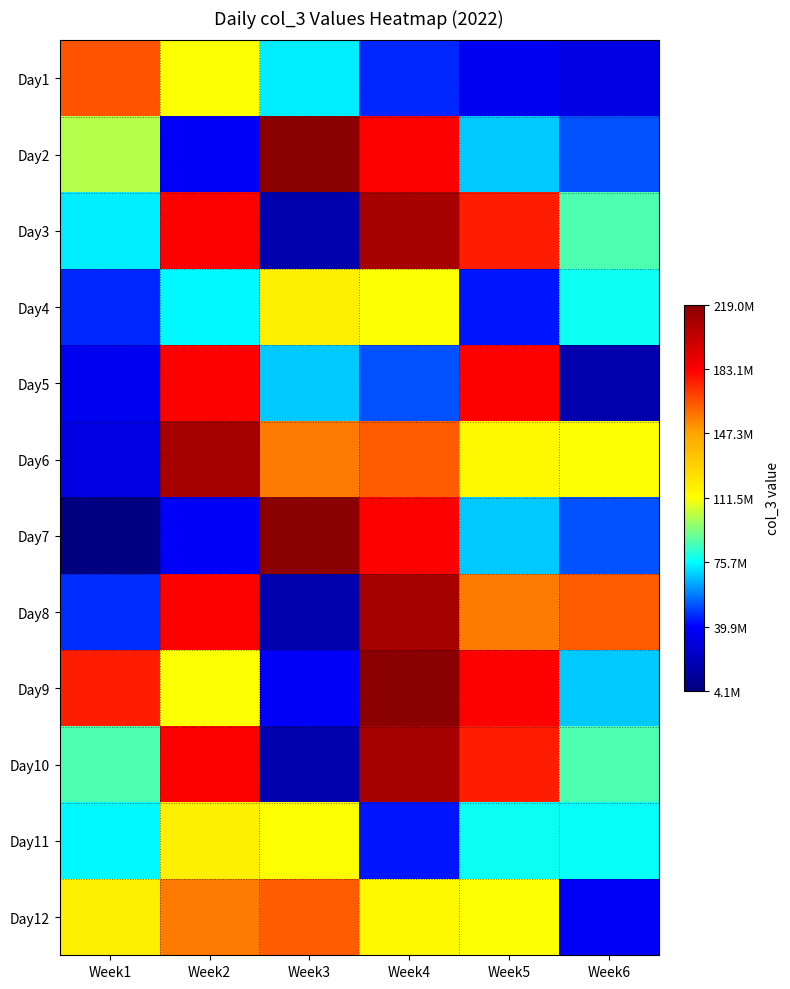

At which category is the sum across all series the highest?

Week4